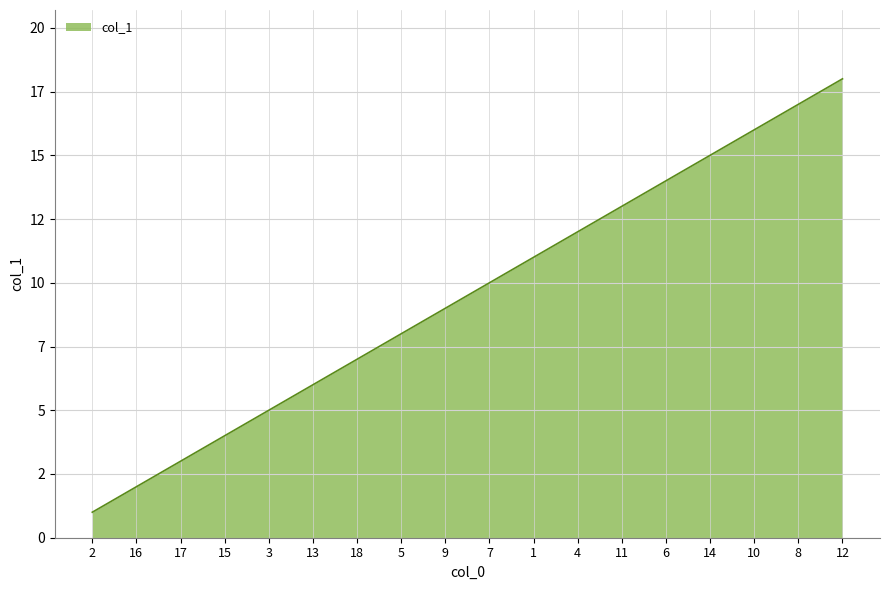

Does the chart display data point markers on the line(s)?

No